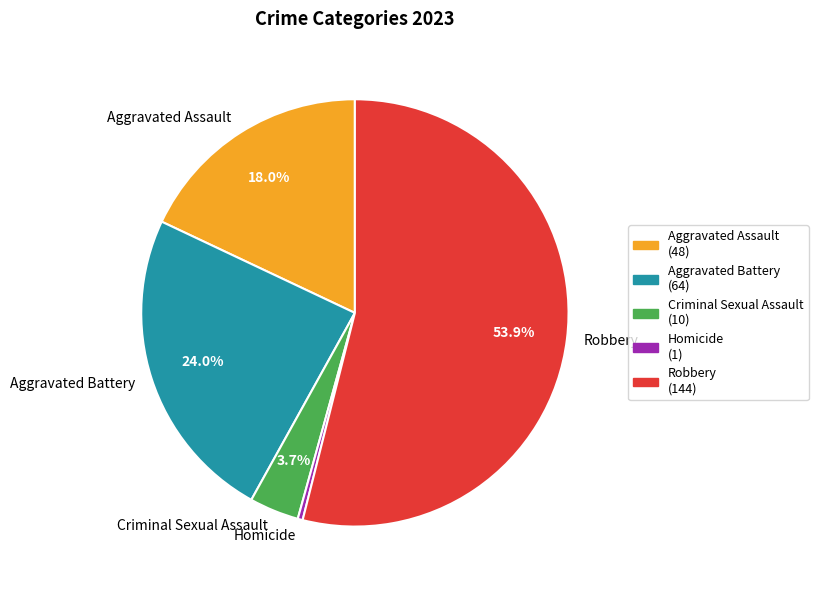

How many slices are in this pie chart?

5